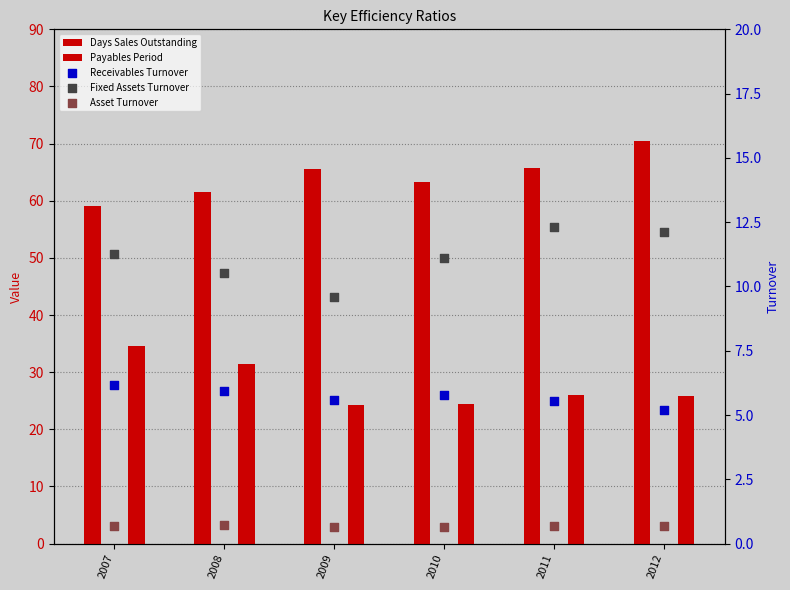

Which series has the largest total across all categories?

Days Sales Outstanding